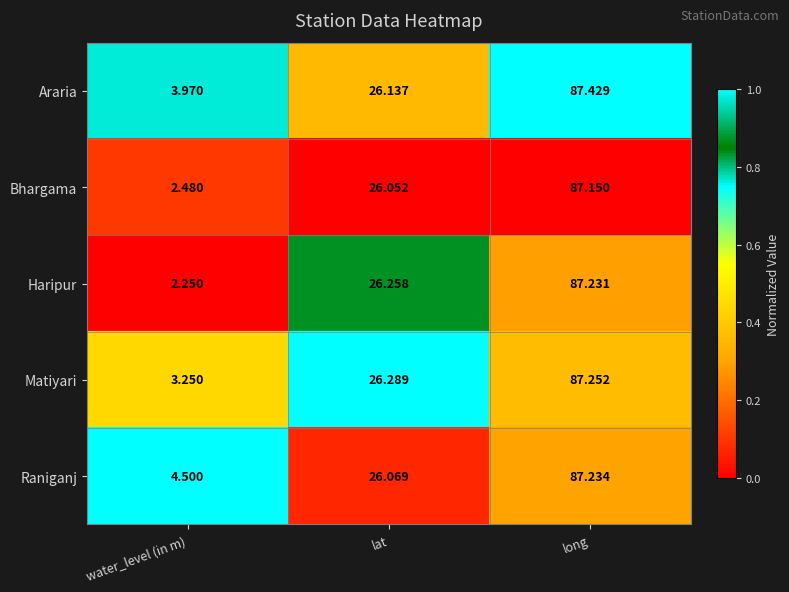

Rank the series by their maximum value, from highest to lowest.

Araria, Matiyari, Raniganj, Haripur, Bhargama